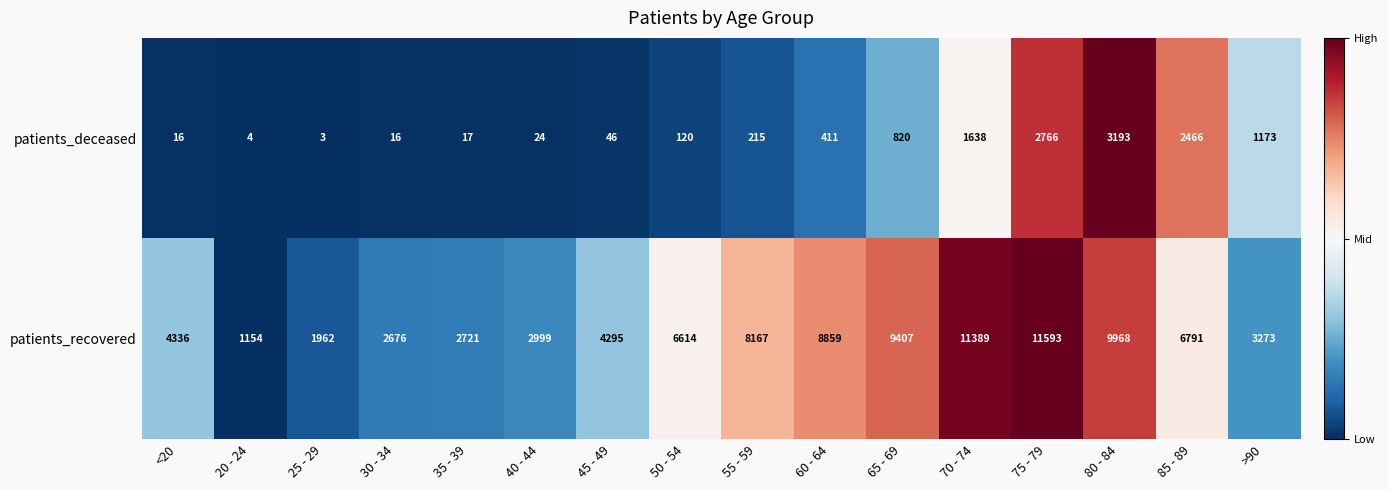

Which label corresponds to the smallest value in the chart?

25 - 29